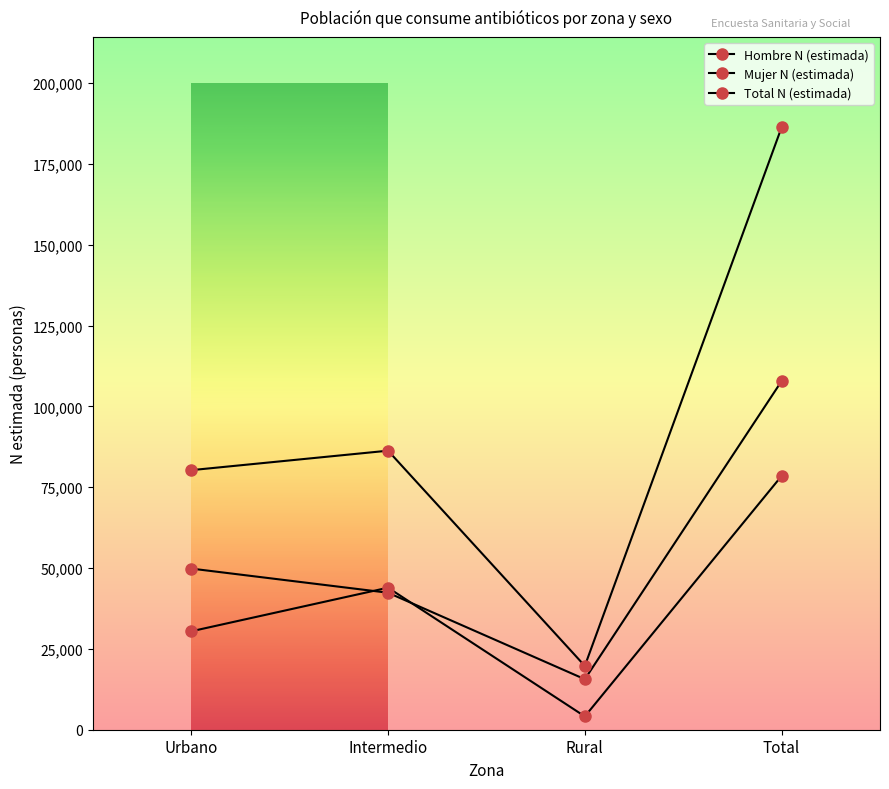

Reading right to left, what are all the values shown in this chart?

Hombre N (estimada): Total=78477	Rural=4113	Intermedio=43925	Urbano=30439
Mujer N (estimada): Total=107806	Rural=15615	Intermedio=42362	Urbano=49829
Total N (estimada): Total=186283	Rural=19728	Intermedio=86287	Urbano=80268